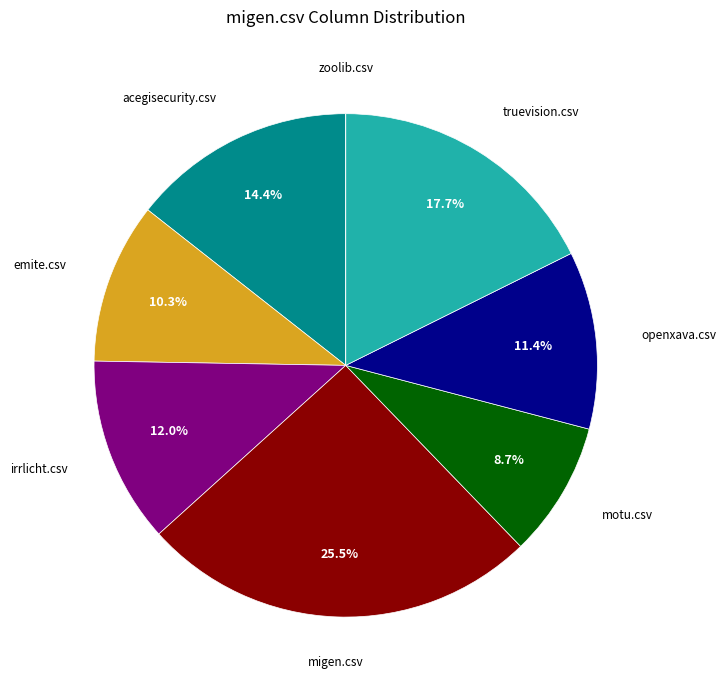

To the nearest percent, what is the difference between the largest and smallest slice percentages?

26%